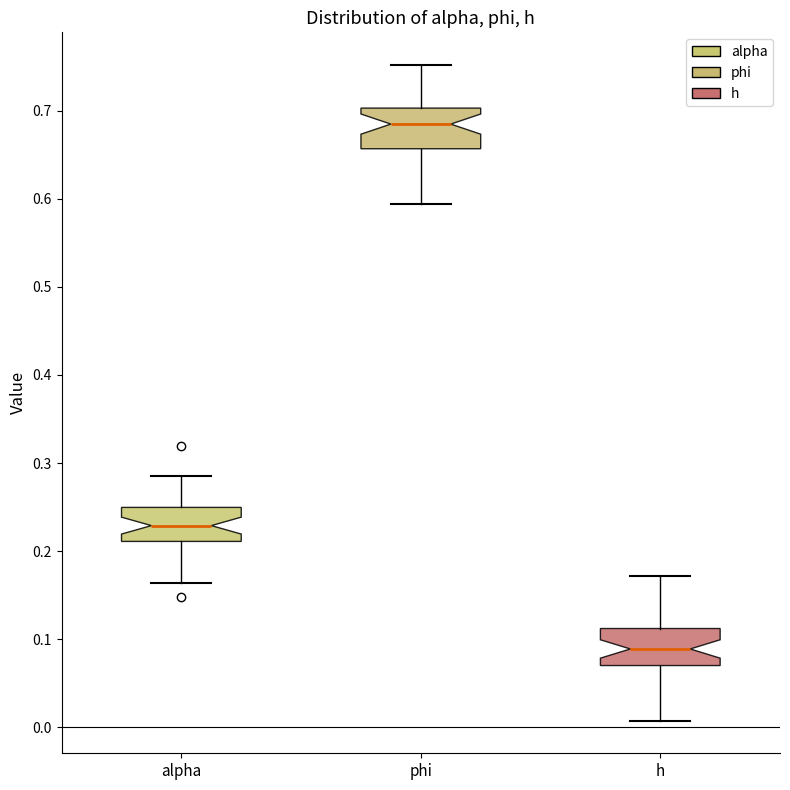

Reading left to right, read every box against the y-axis: the position of its median line, the range the box covers, and the ends of its whiskers. The values are not printed on the chart, so give them approximately, as read against the axis.

alpha: median 0.23, box 0.21 to 0.25, whiskers 0.16 to 0.28
phi: median 0.68, box 0.66 to 0.70, whiskers 0.59 to 0.75
h: median 0.09, box 0.07 to 0.11, whiskers 0.01 to 0.17